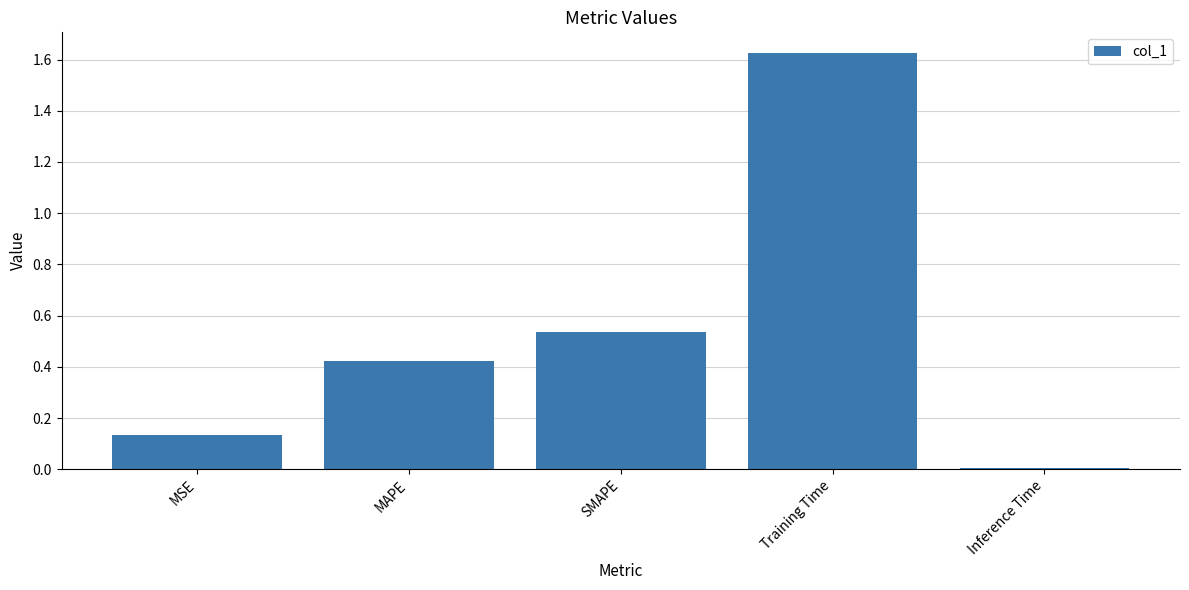

Which category has the highest value across all series?

Training Time